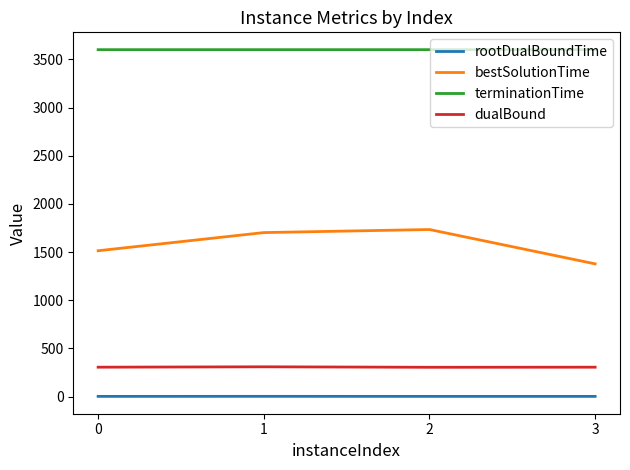

Which series has the widest spread of values?

bestSolutionTime